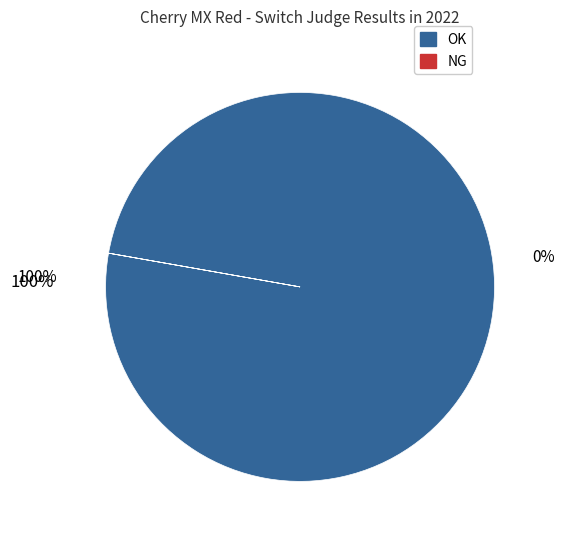

The OK slice represents 100% of the pie. True or false?

True